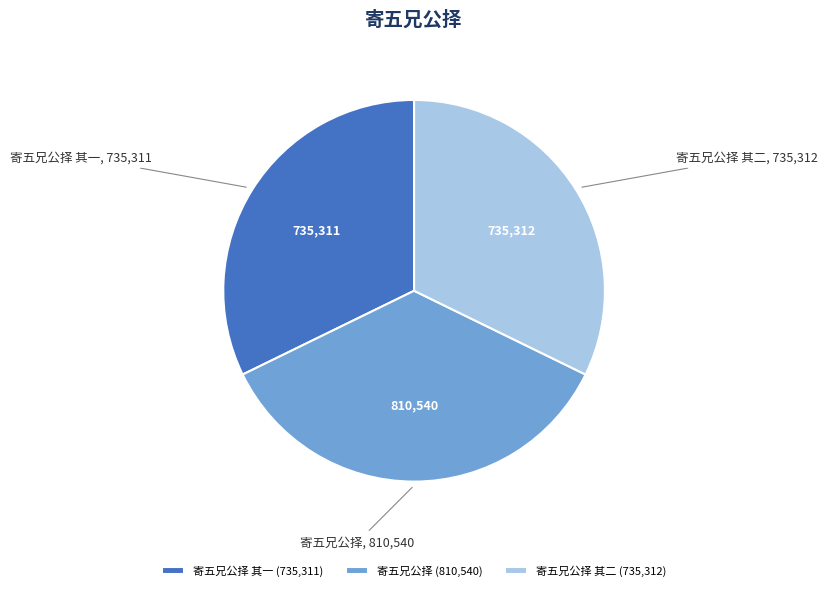

Between 寄五兄公择 and 寄五兄公择 其一, which is larger?

寄五兄公择